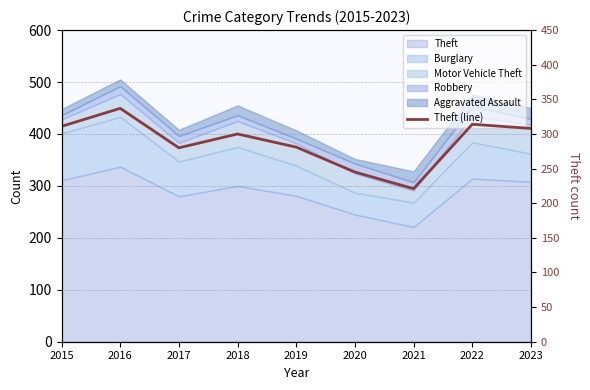

Which label corresponds to the smallest value in the chart?

2021